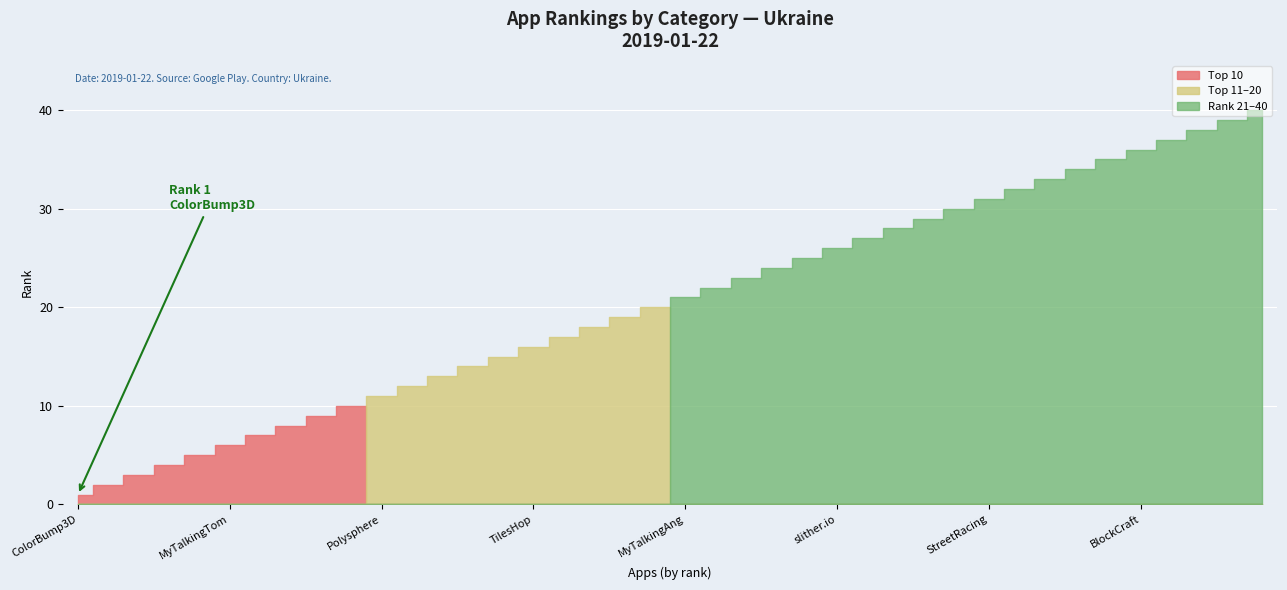

Which has a higher value, 37 or 25?

37